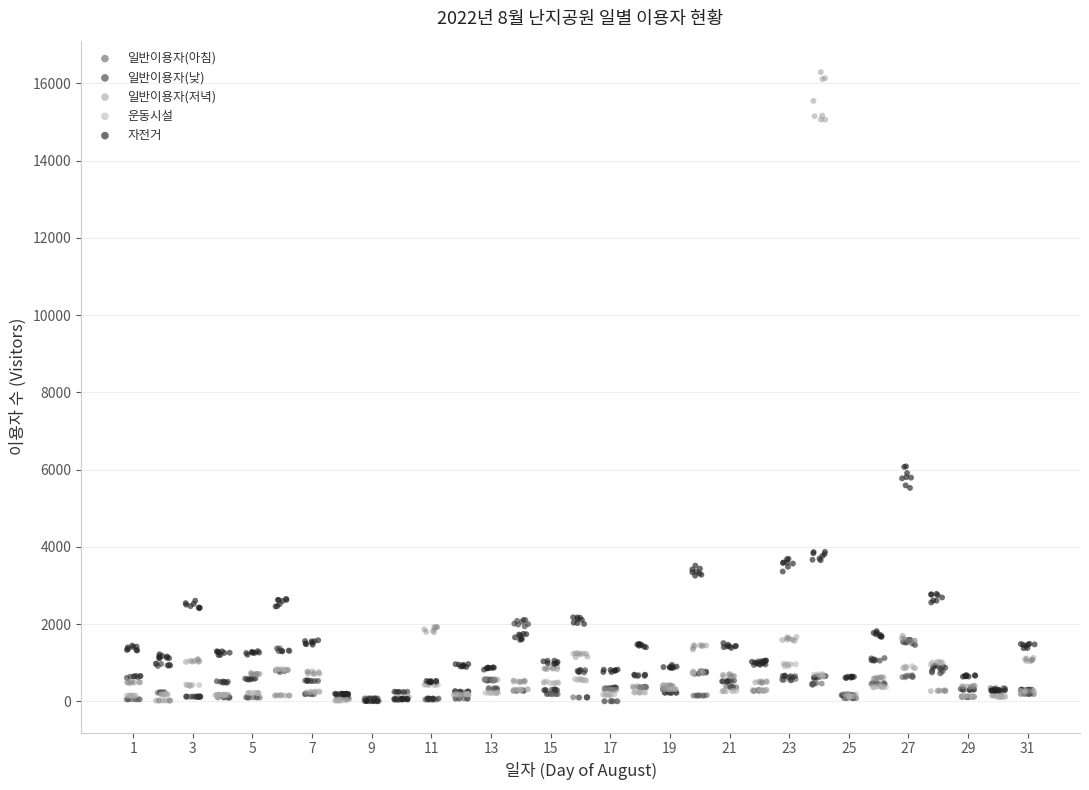

What are all the series names shown in the legend?

일반이용자(아침), 일반이용자(낮), 일반이용자(저녁), 운동시설, 자전거